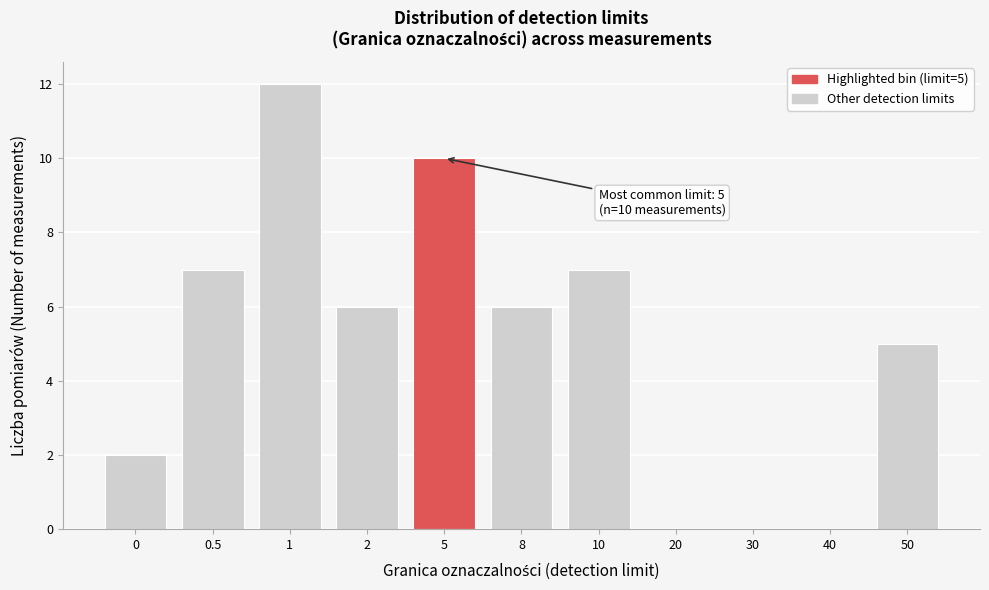

Reading left to right, list all the values displayed in this chart.

0=2	0.5=7	1=12	2=6	5=10	8=6	10=7	20=0	30=0	40=0	50=5